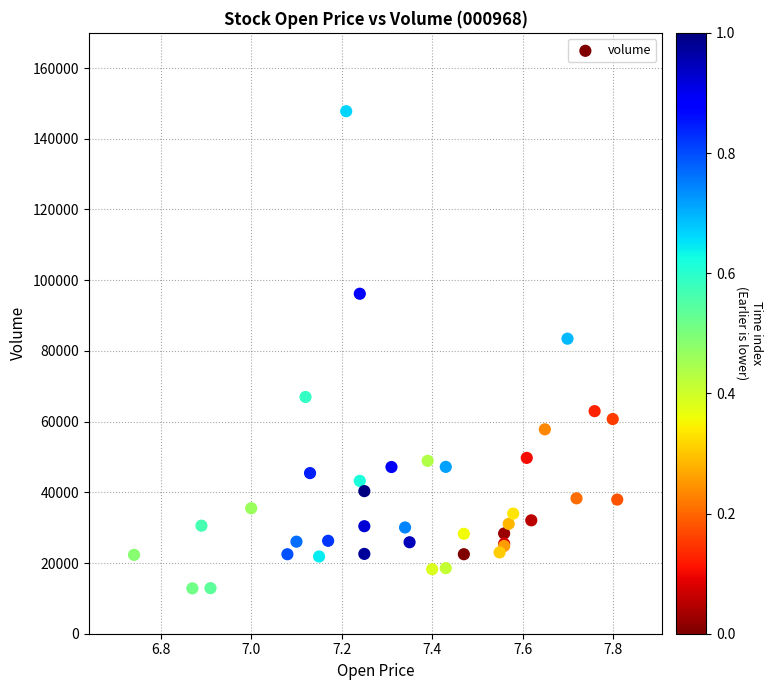

What Y value in the scatter plot is closest to 80305?

83448